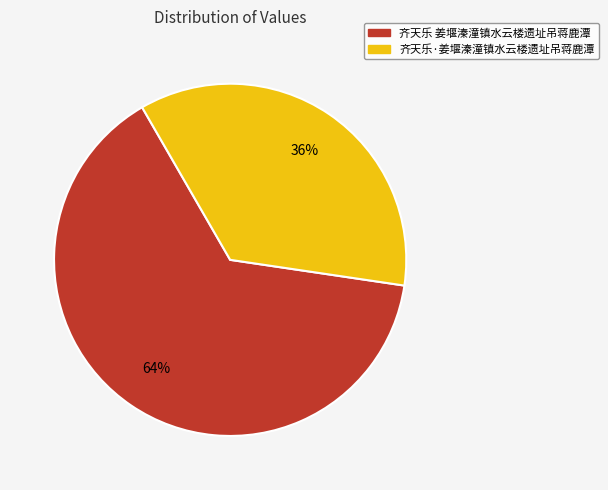

To the nearest percent, what is the combined percentage of 齐天乐 姜堰溱潼镇水云楼遗址吊蒋鹿潭 and 齐天乐·姜堰溱潼镇水云楼遗址吊蒋鹿潭?

100%